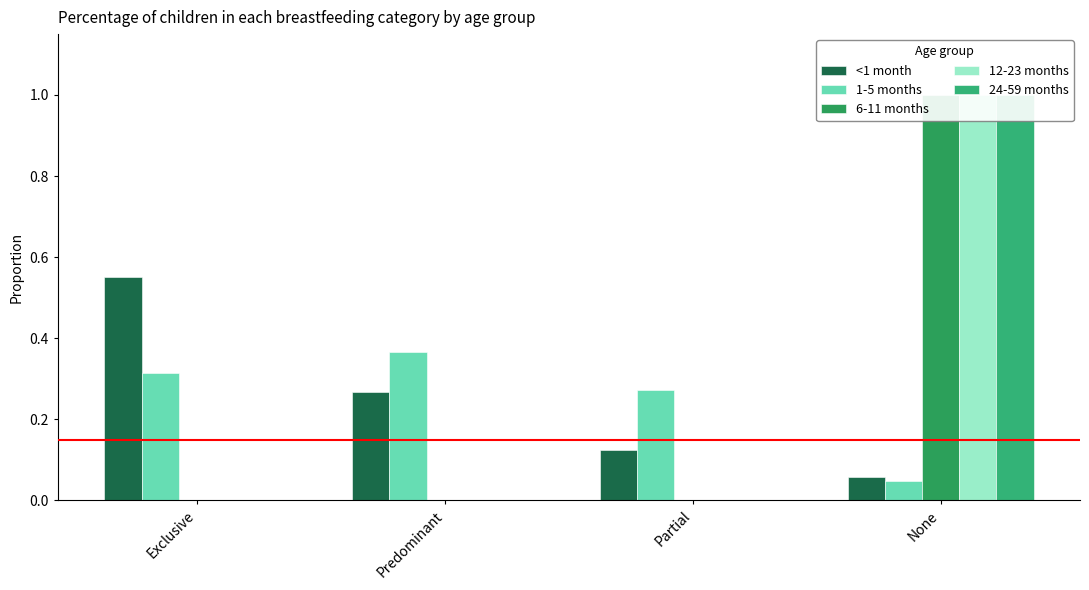

Reading right to left, transcribe all the data shown in this chart.

<1 month: None=0.1	Partial=0.1	Predominant=0.3	Exclusive=0.6
1-5 months: None=0.0	Partial=0.3	Predominant=0.4	Exclusive=0.3
6-11 months: None=1.0	Partial=0.0	Predominant=0.0	Exclusive=0.0
12-23 months: None=1.0	Partial=0.0	Predominant=0.0	Exclusive=0.0
24-59 months: None=1.0	Partial=0.0	Predominant=0.0	Exclusive=0.0